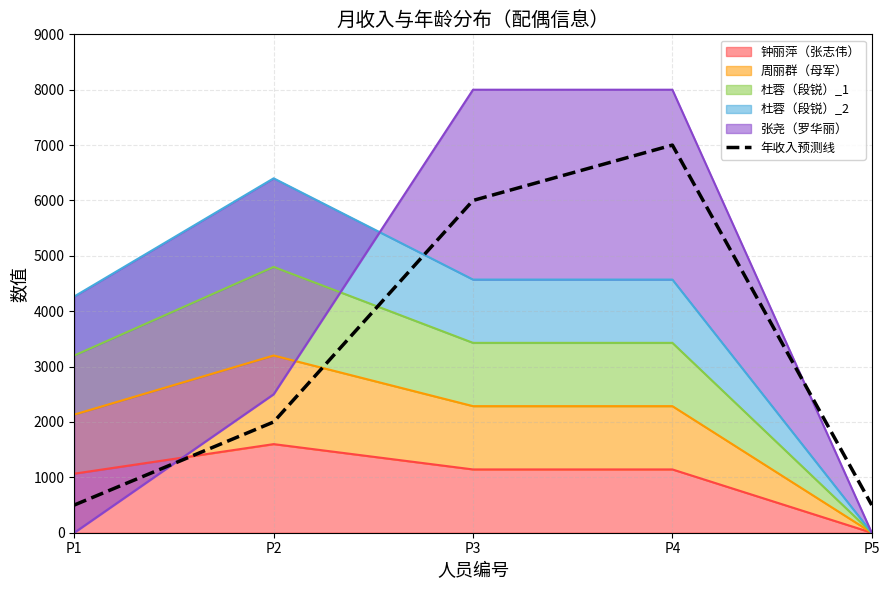

How many interior local peaks (higher than both neighbors) does the data have?

1